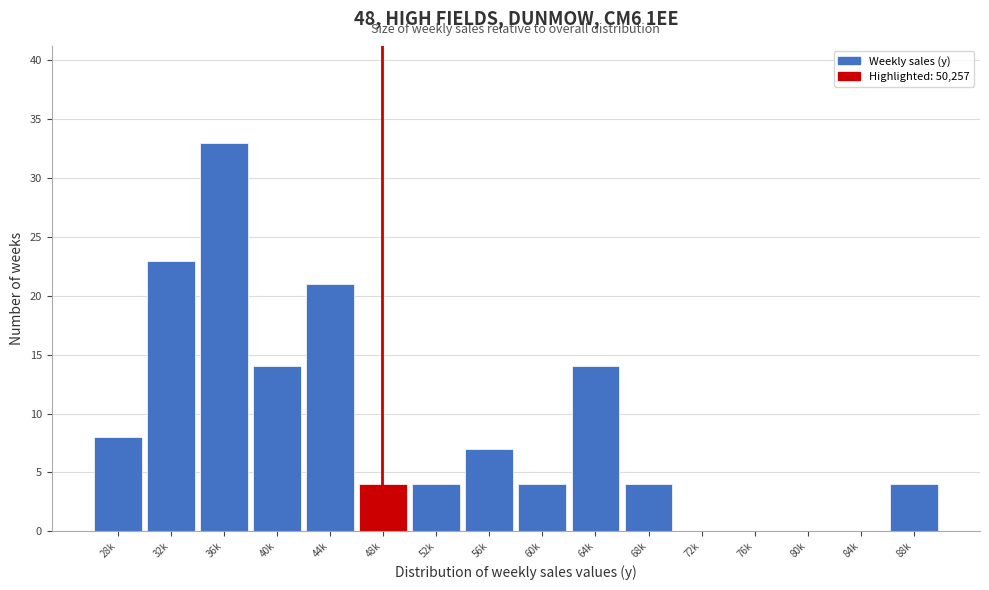

Reading left to right, list all the values displayed in this chart.

28k=8	32k=23	36k=33	40k=14	44k=21	48k=4	52k=4	56k=7	60k=4	64k=14	68k=4	72k=0	76k=0	80k=0	84k=0	88k=4